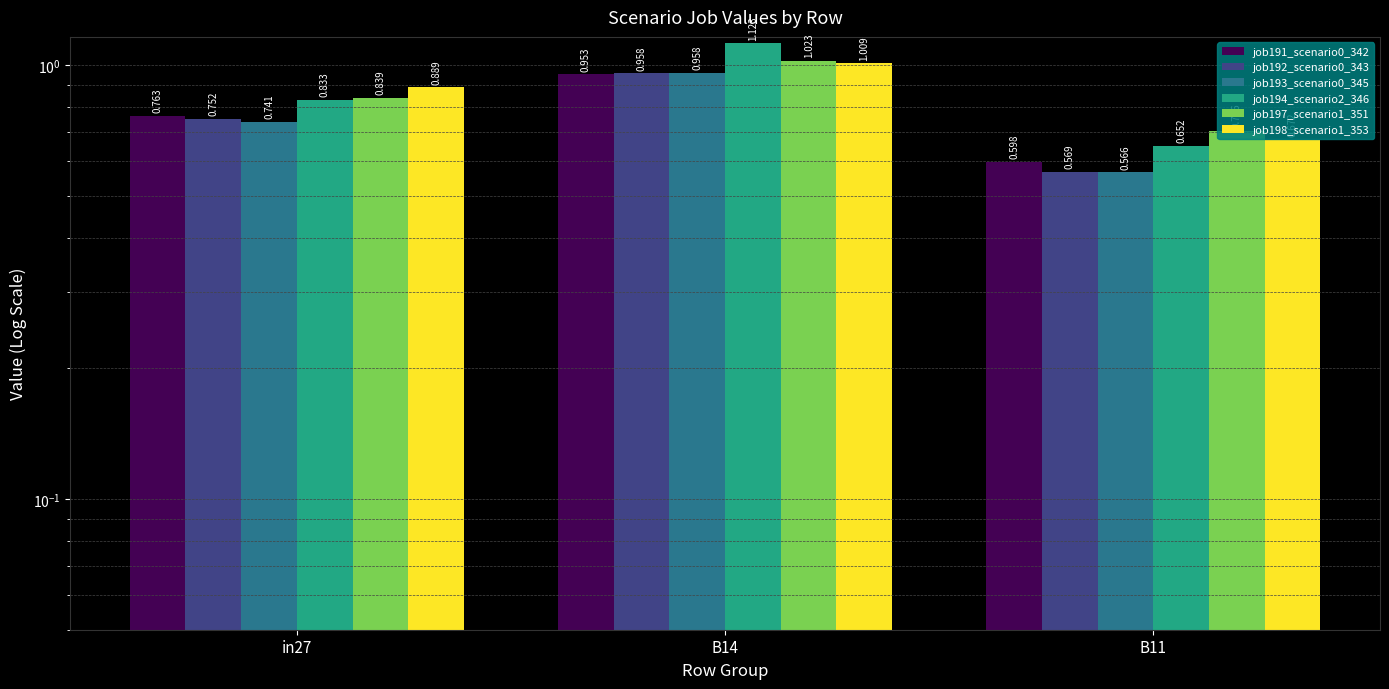

Rank the series at in27 from lowest to highest value.

job193_scenario0_345, job192_scenario0_343, job191_scenario0_342, job194_scenario2_346, job197_scenario1_351, job198_scenario1_353